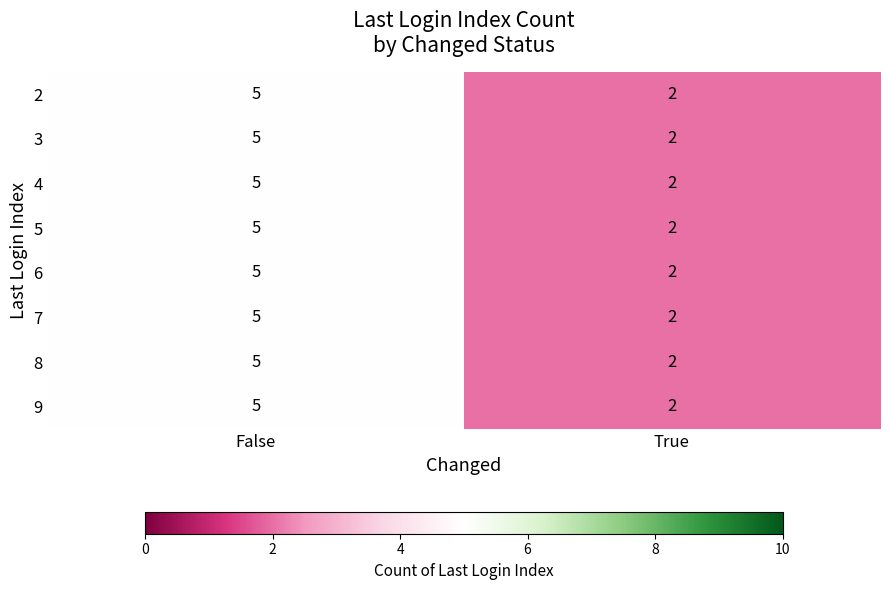

The 6 series shows 5 at False. True or false?

True